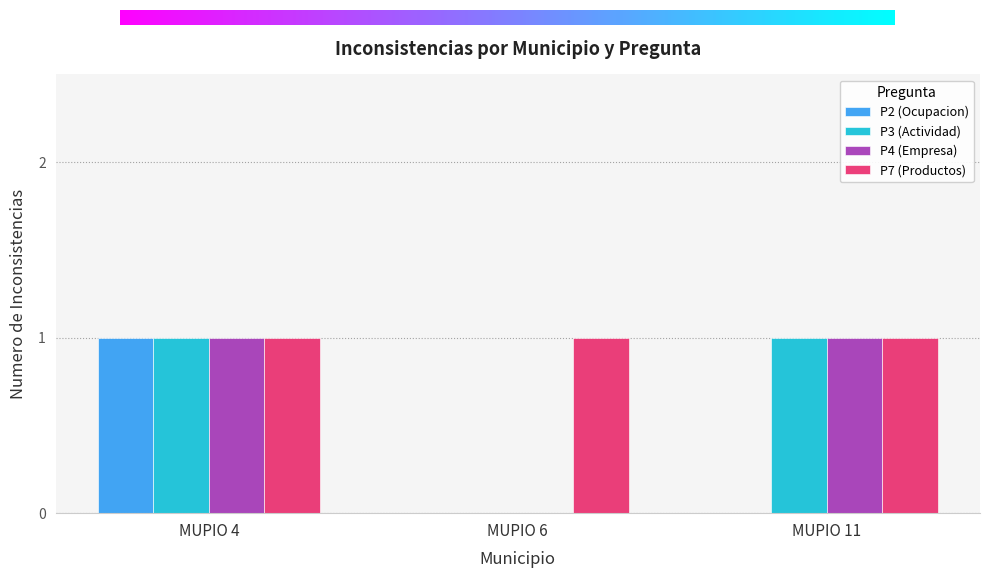

Is it true that P7 (Productos) equals 1 at MUPIO 11?

True